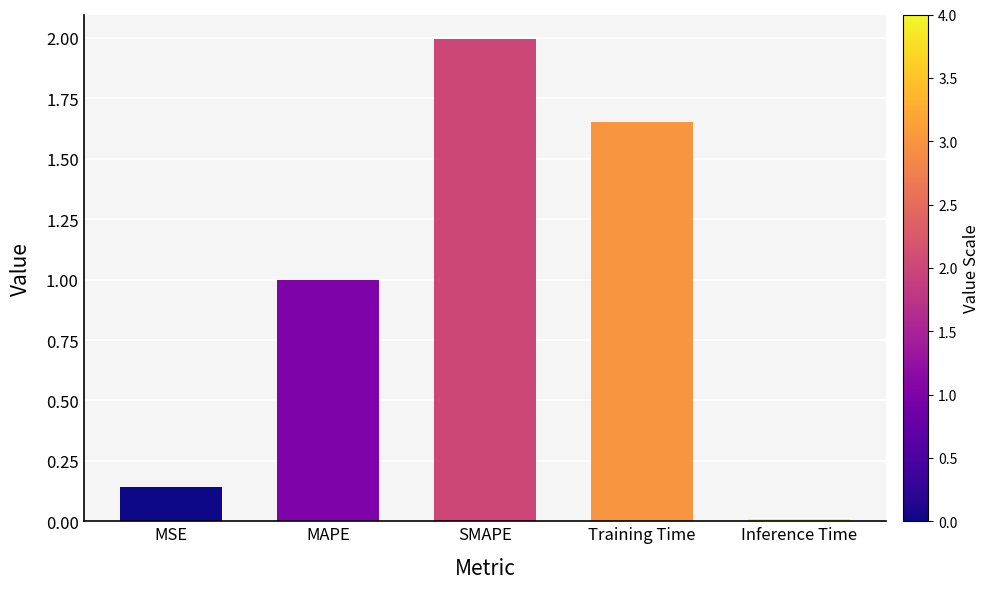

What is the average value?

1.0